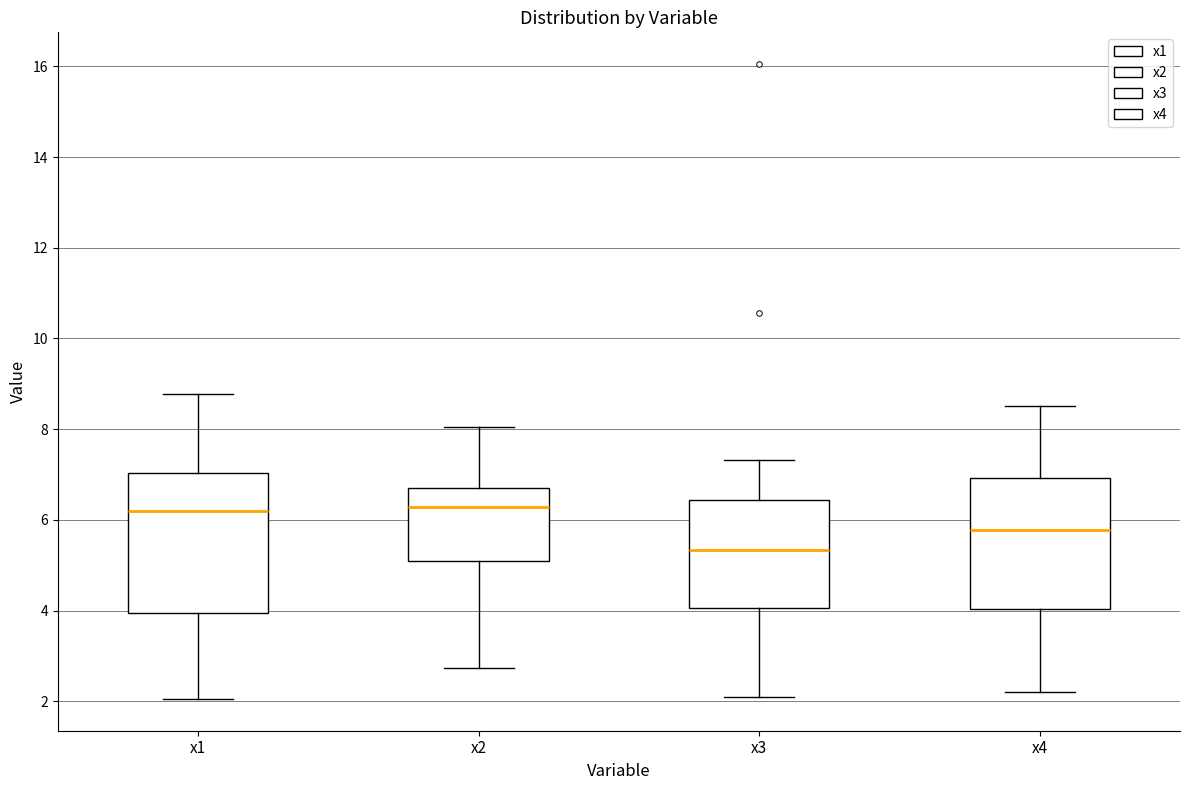

Where does the upper whisker of the box for x3 end on the y-axis? The values are not printed on the chart, so give them approximately, as read against the axis.

7.4